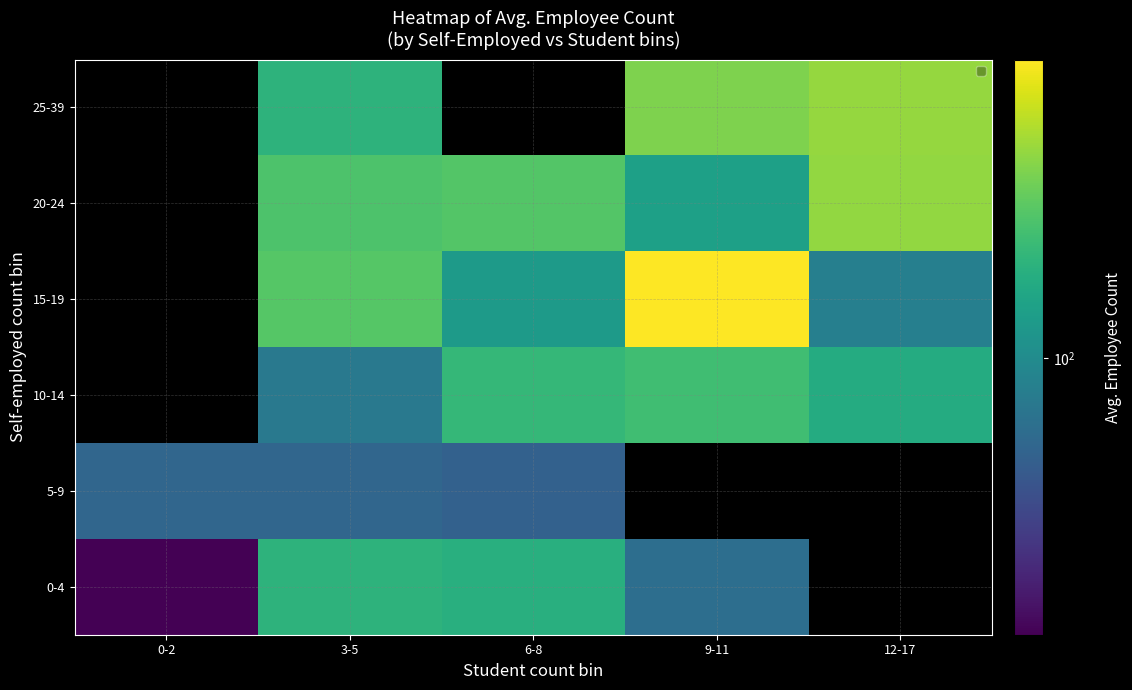

What is the minimum value shown in the chart?

50.0